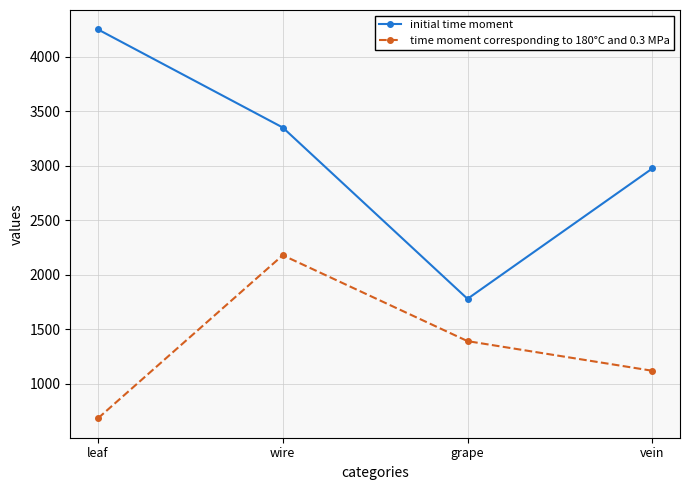

What is the highest value of the initial time moment series?

4252